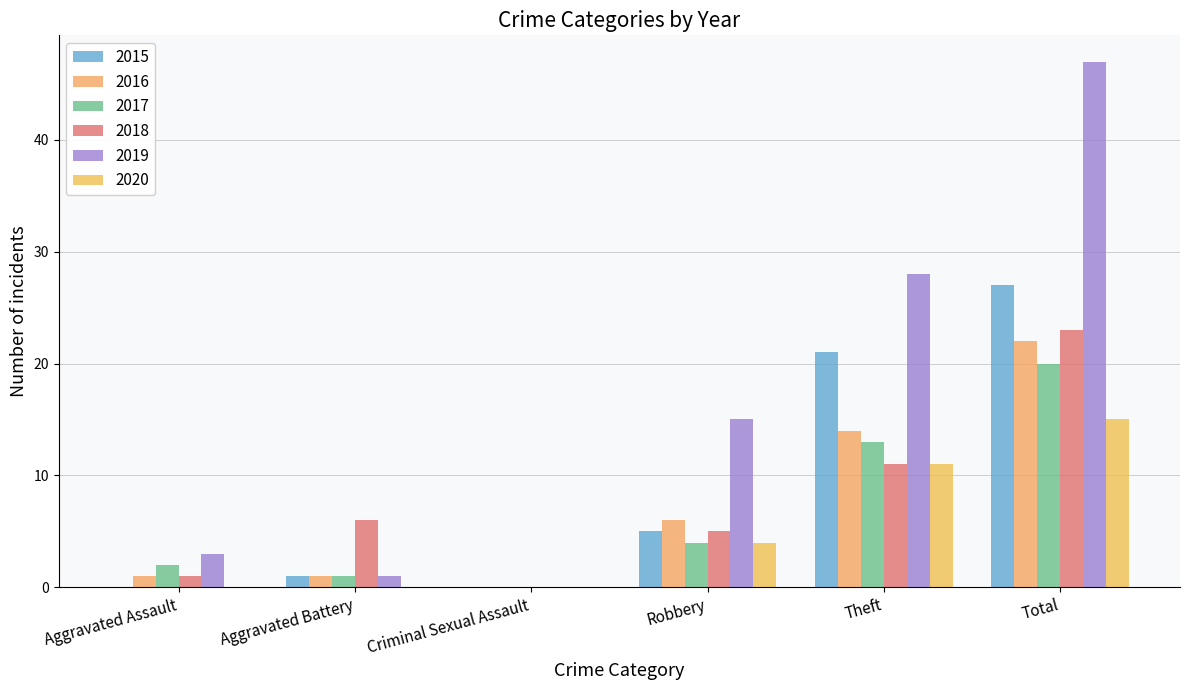

How many positive values does the 2017 series have?

5